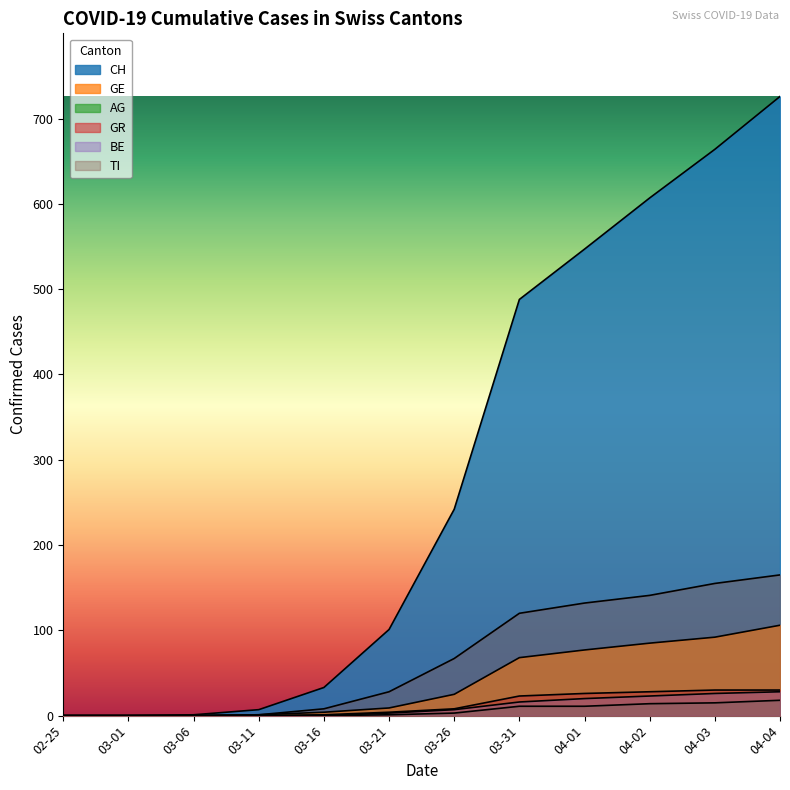

What is the difference between the second highest and minimum values in the GE series?

92